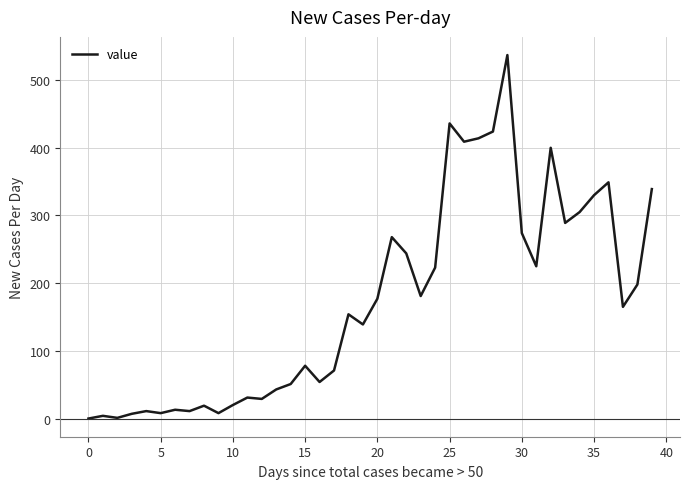

What is the difference between the maximum and minimum values?

537